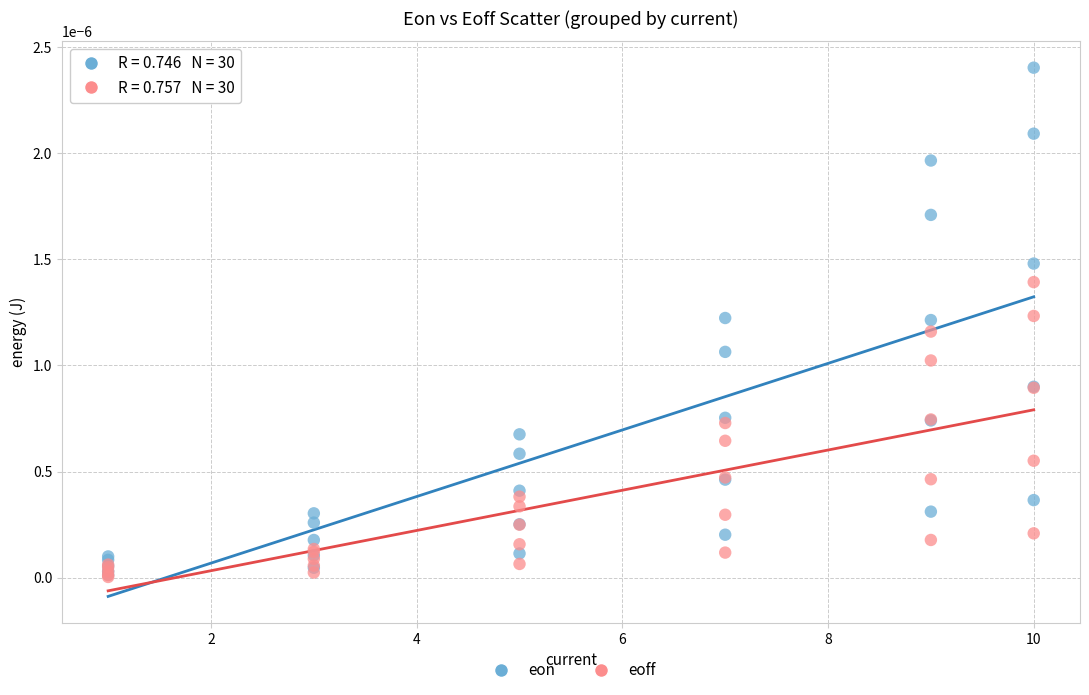

Which series contains the highest Y value?

eon